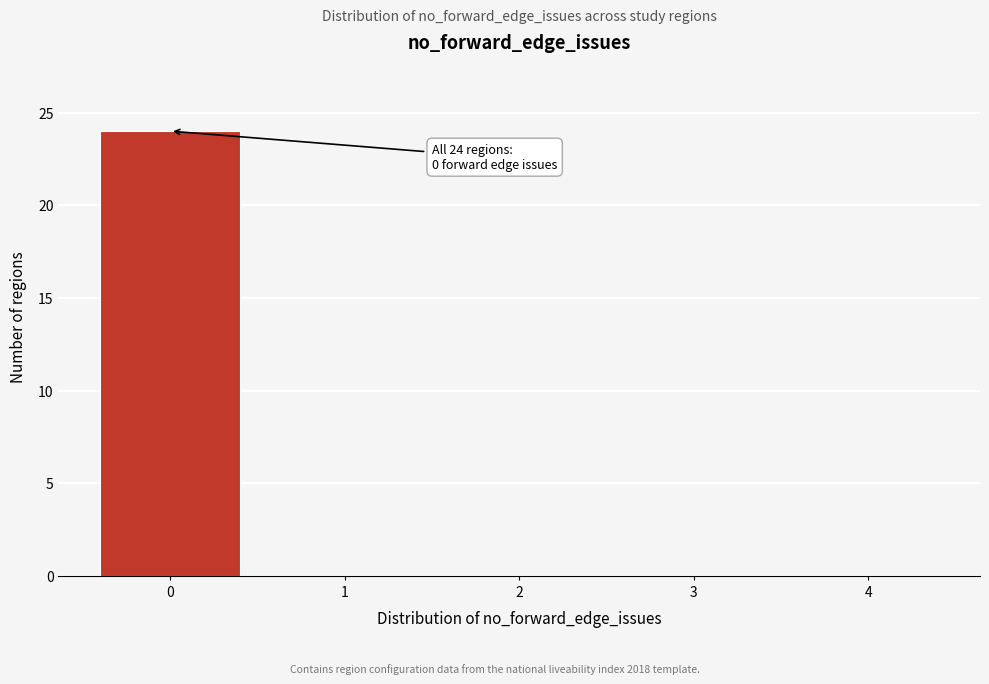

Reading right to left, transcribe all the data shown in this chart.

4=0	3=0	2=0	1=0	0=24